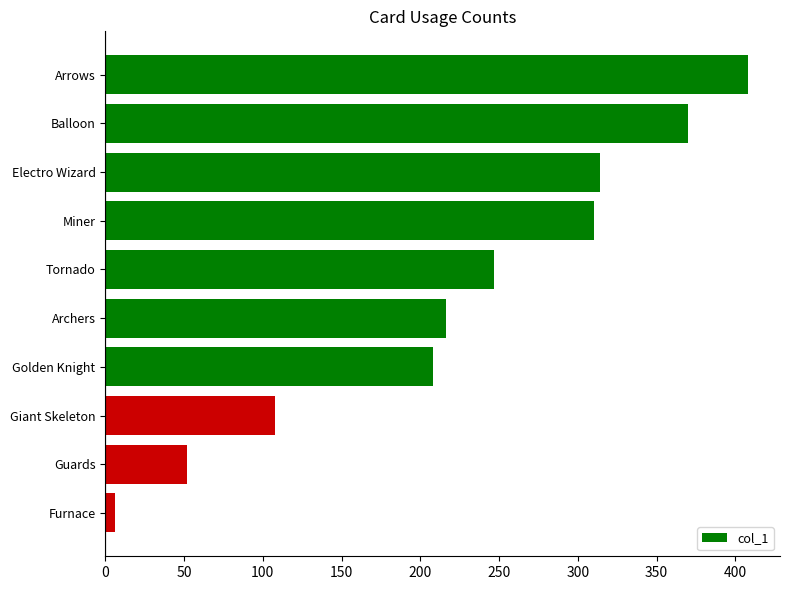

List the labels in order of value, largest first.

Arrows, Balloon, Electro Wizard, Miner, Tornado, Archers, Golden Knight, Giant Skeleton, Guards, Furnace